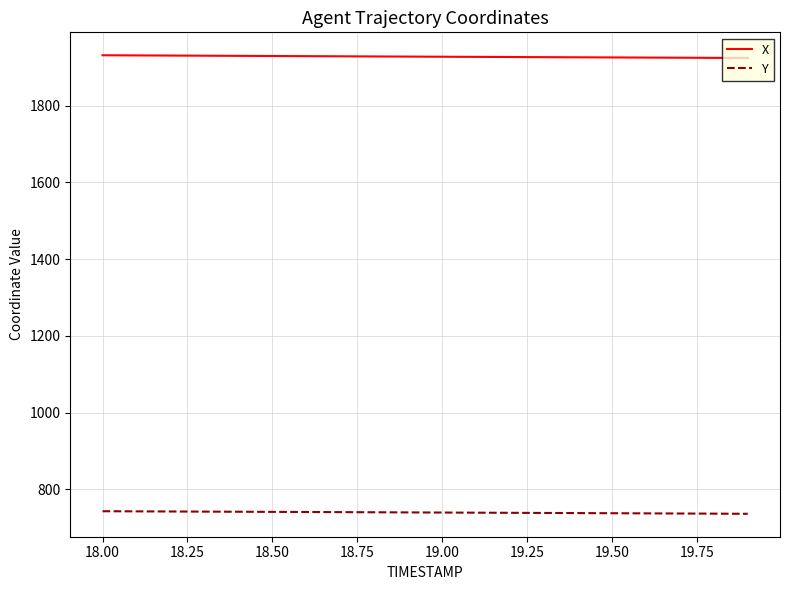

True or false: Y and X intersect in this chart.

False